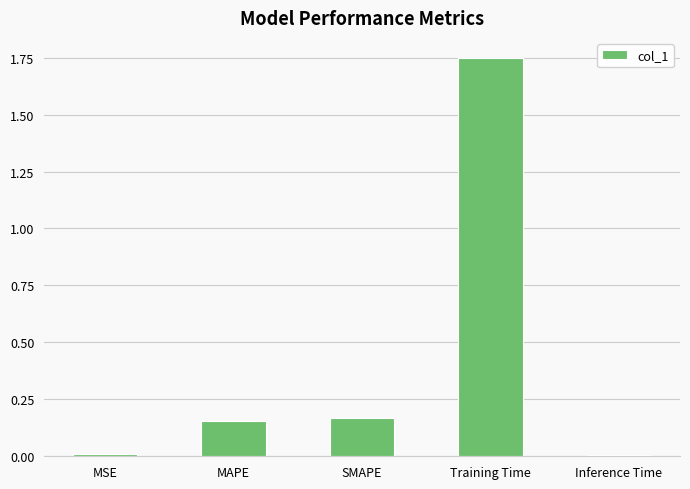

The chart shows a value of 0.0 at MSE. True or false?

True